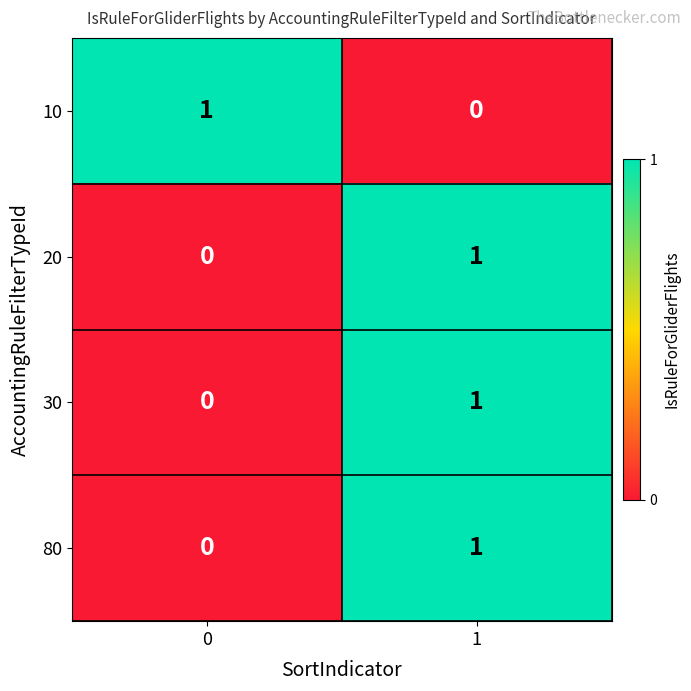

Is the value of 30 at 1 greater than the value of 10 at 1?

Yes